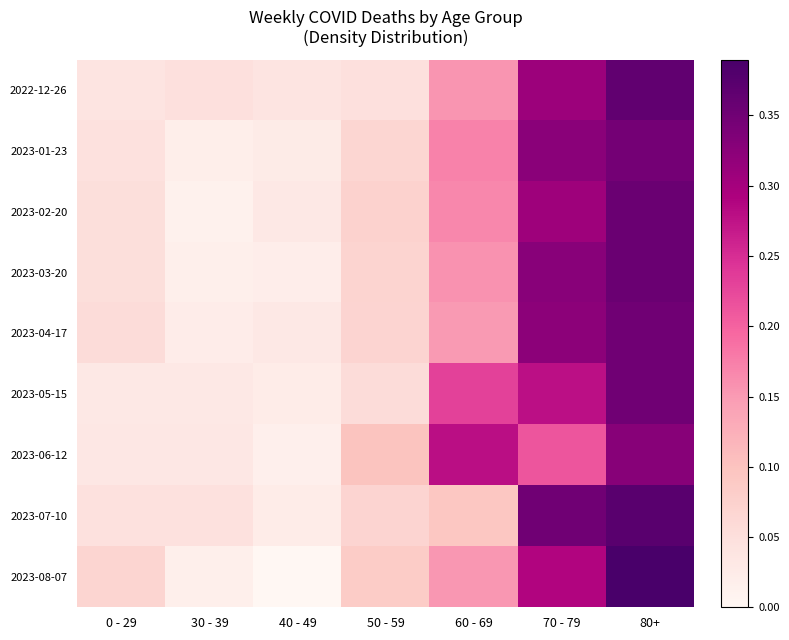

Rank the series by their maximum value, from lowest to highest.

2023-06-12, 2023-01-23, 2023-04-17, 2023-05-15, 2023-03-20, 2023-02-20, 2022-12-26, 2023-07-10, 2023-08-07